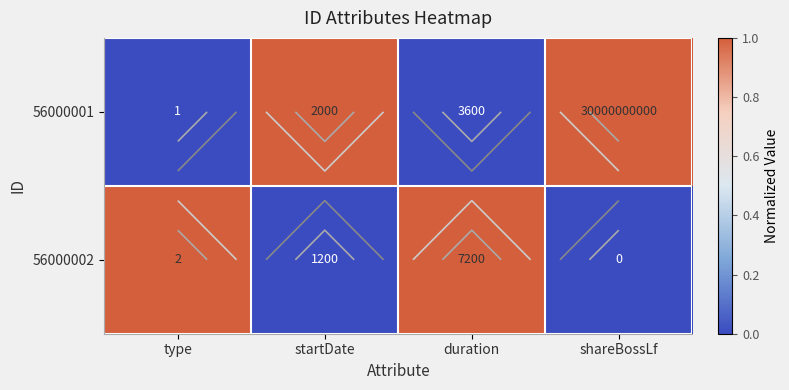

What is the spread (max minus min) of values at type?

1